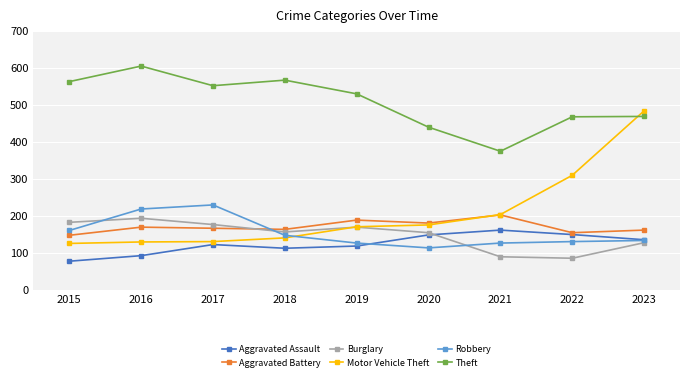

Is it true that Aggravated Battery equals 249 at 2015?

False